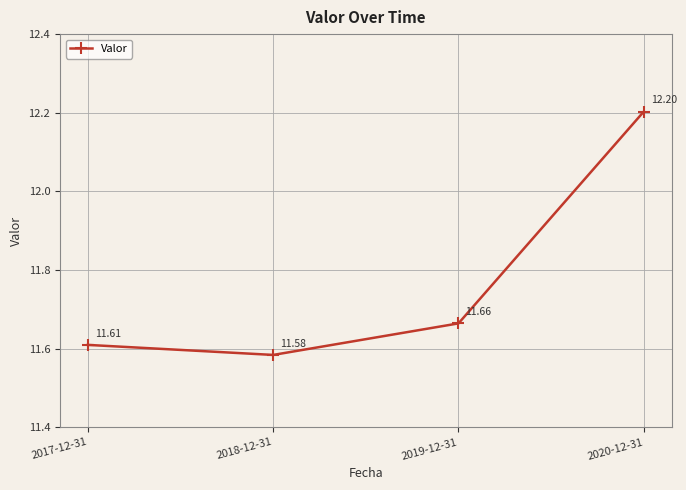

At which category does the chart reach its minimum across all series?

2018-12-31